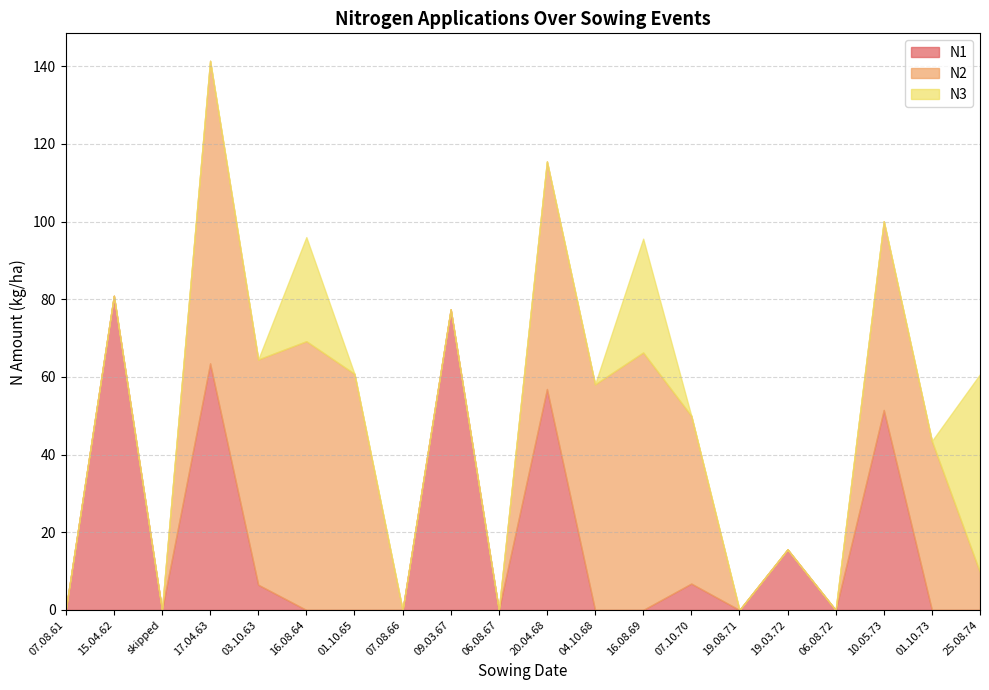

How many lines are shown in the chart?

3